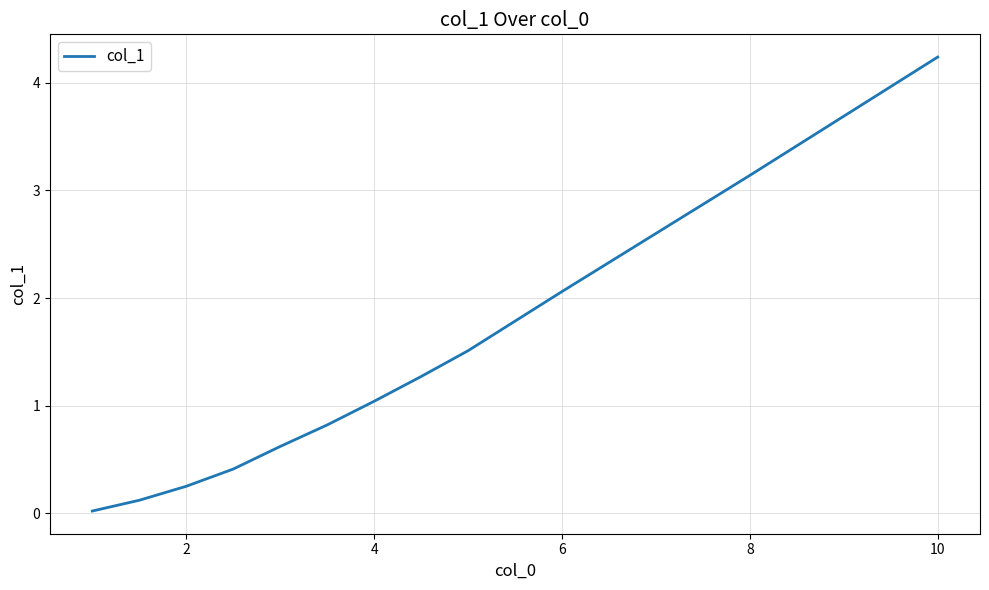

Is this an area chart (filled region under the line)?

No